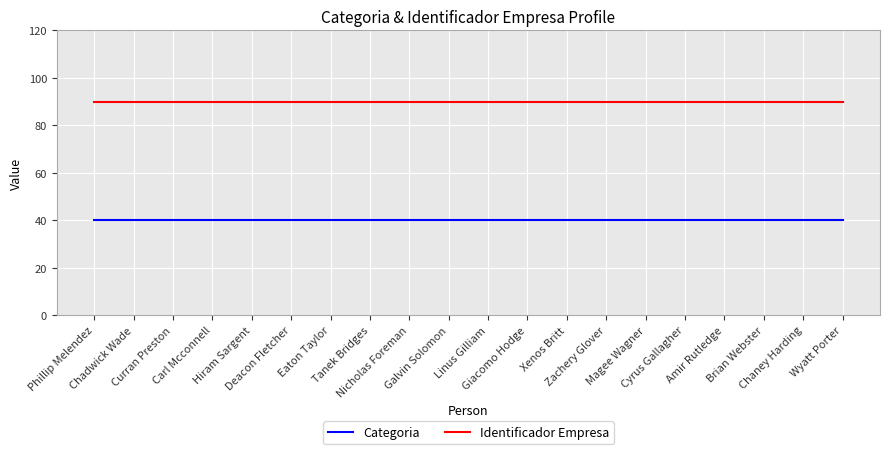

True or false: Identificador Empresa and Categoria cross at least once.

False